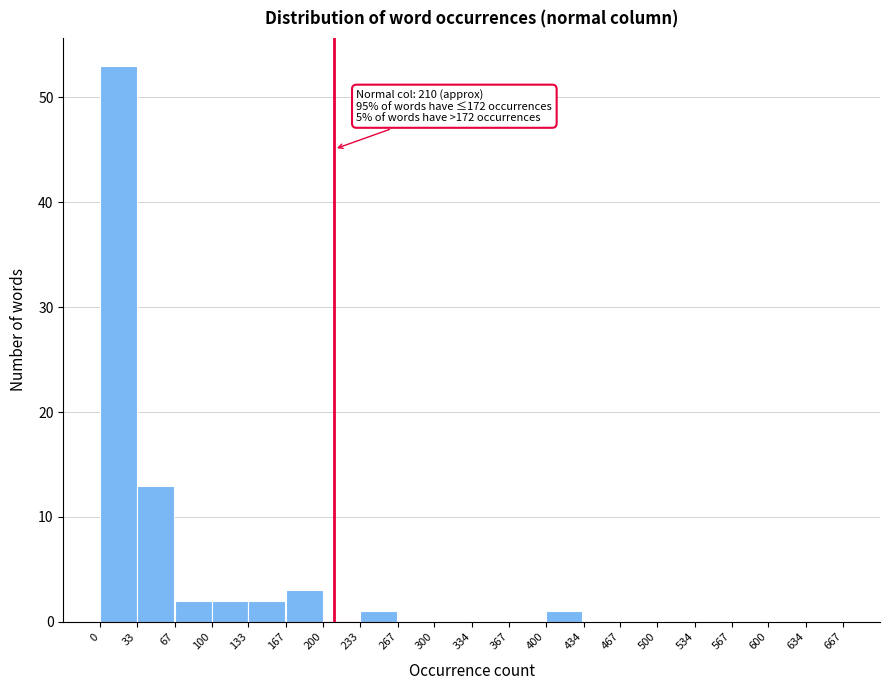

Over which range of the x-axis is the bar tallest?

0 to 33